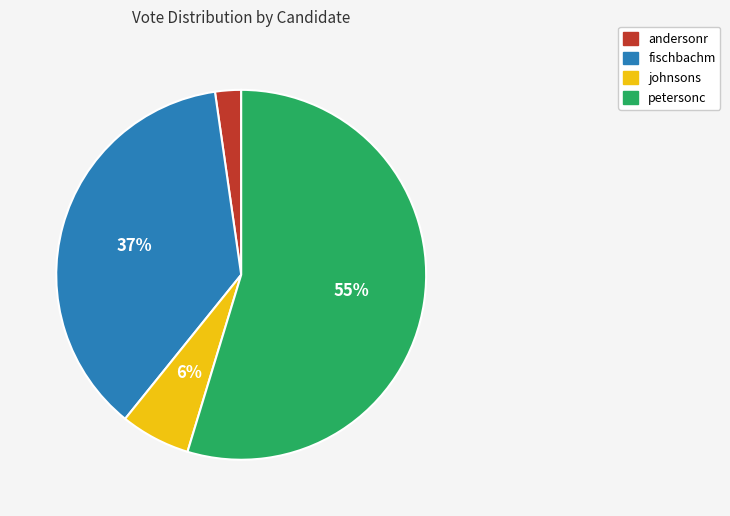

To the nearest percent, what portion does andersonr represent?

2%